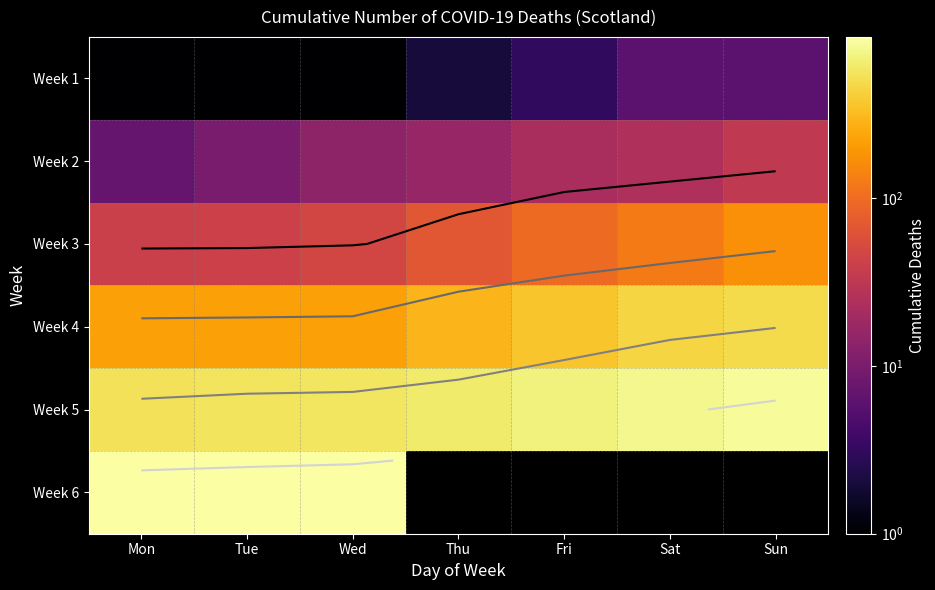

Is it true that Week 3 equals 62.2 at Mon?

False